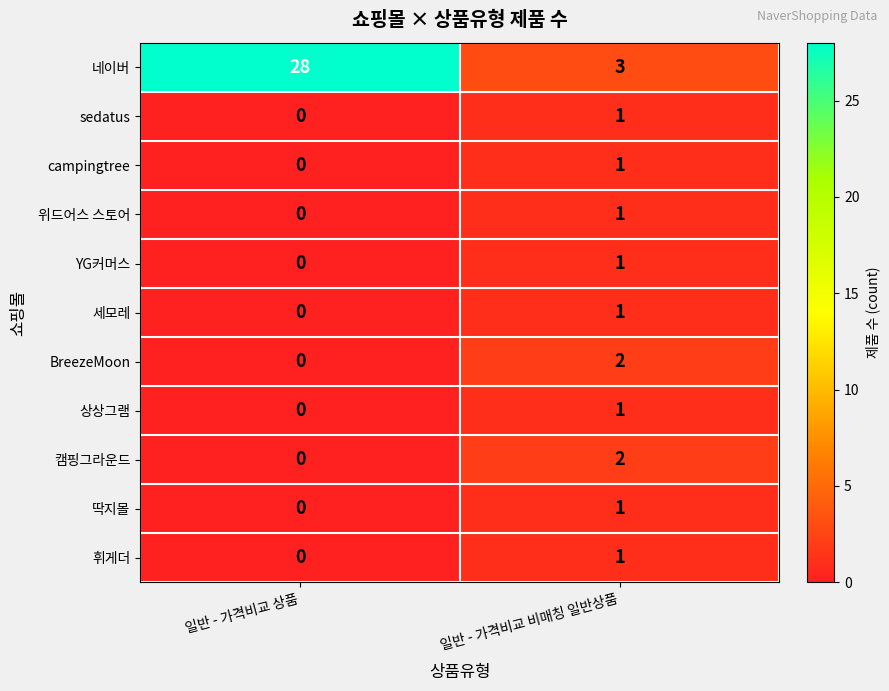

Which series has the widest spread of values?

네이버